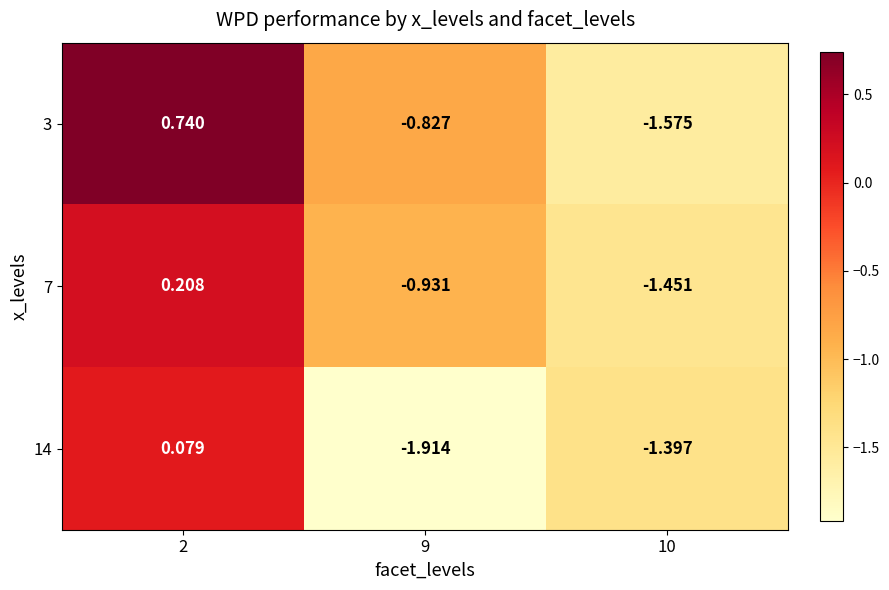

Is the value of 3 at 9 greater than the value of 14 at 2?

No